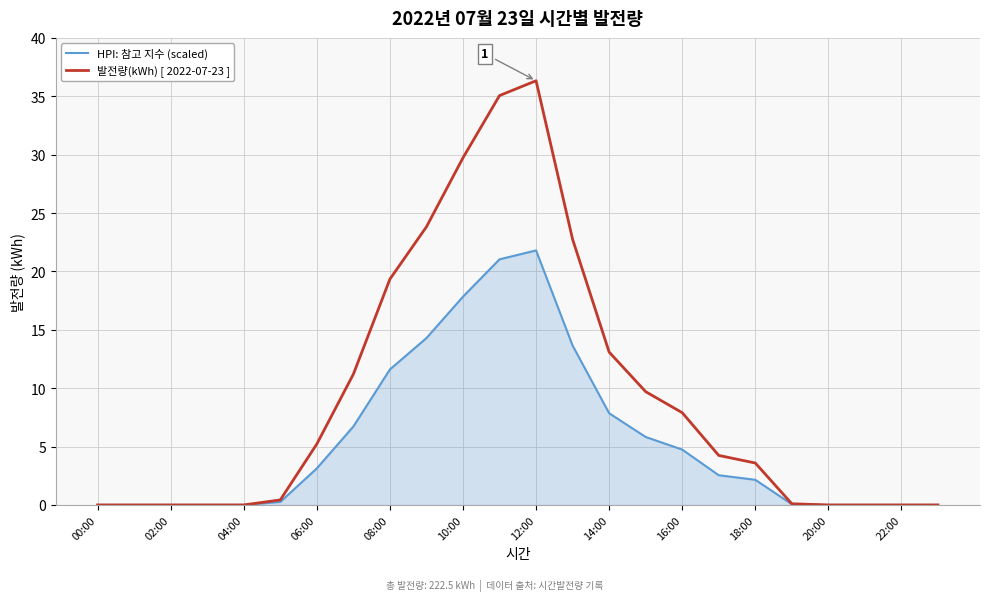

List the series in order of their peak value, highest first.

발전량(kWh) [ 2022-07-23 ], HPI: 참고 지수 (scaled)